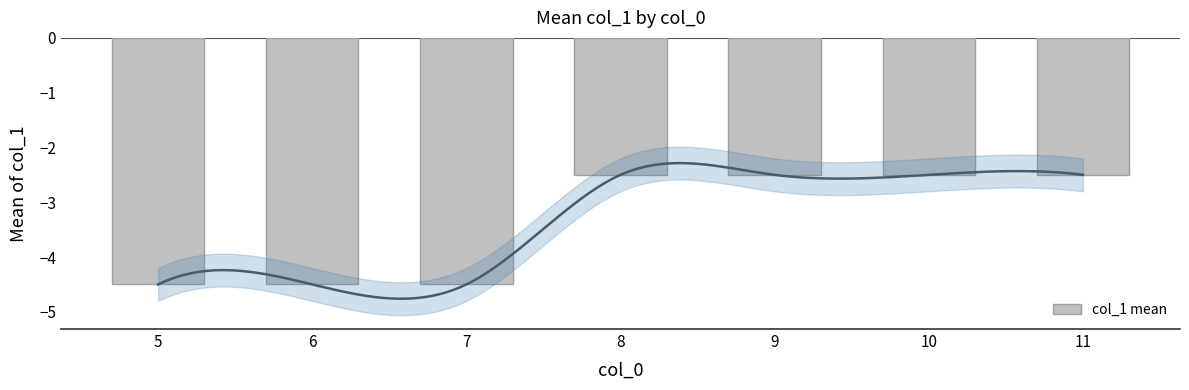

Which label corresponds to the largest value in the chart?

8